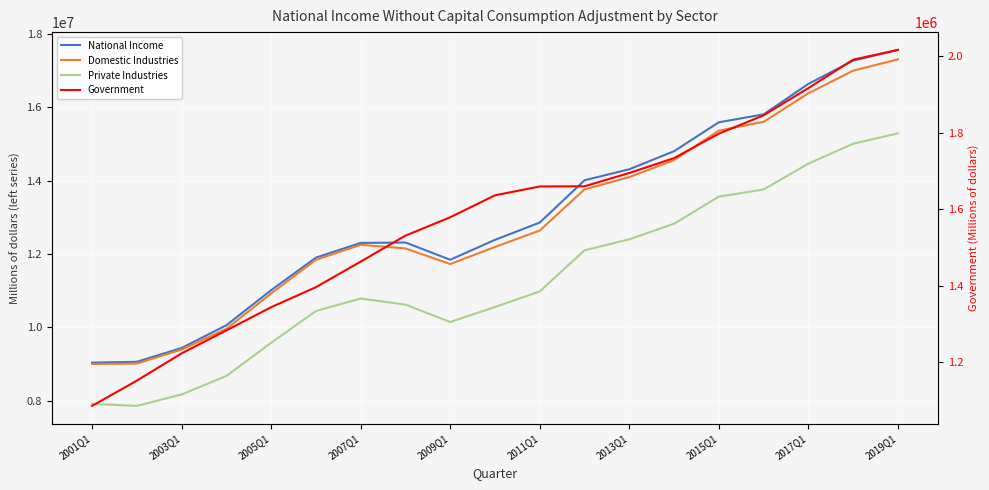

Which series has the largest range (max minus min)?

National Income